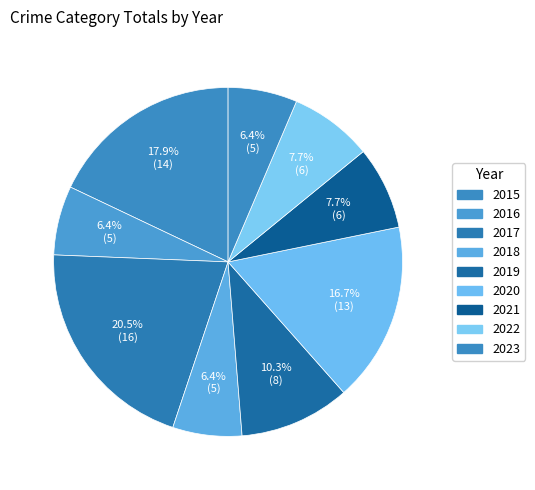

What percentage is NOT represented by 2018?

93.6%